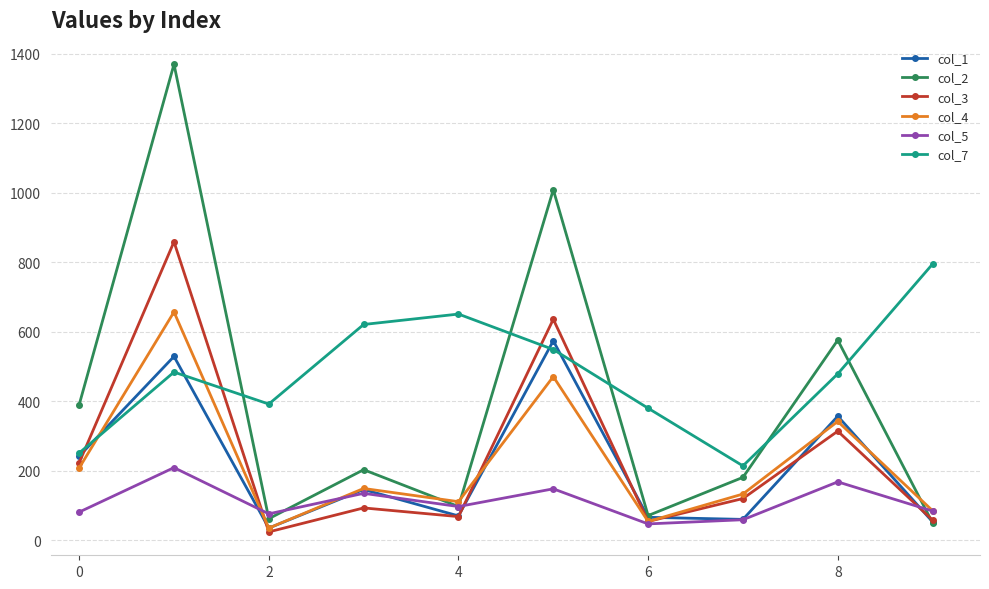

What is the value of the col_7 point at the 6th from the left?

549